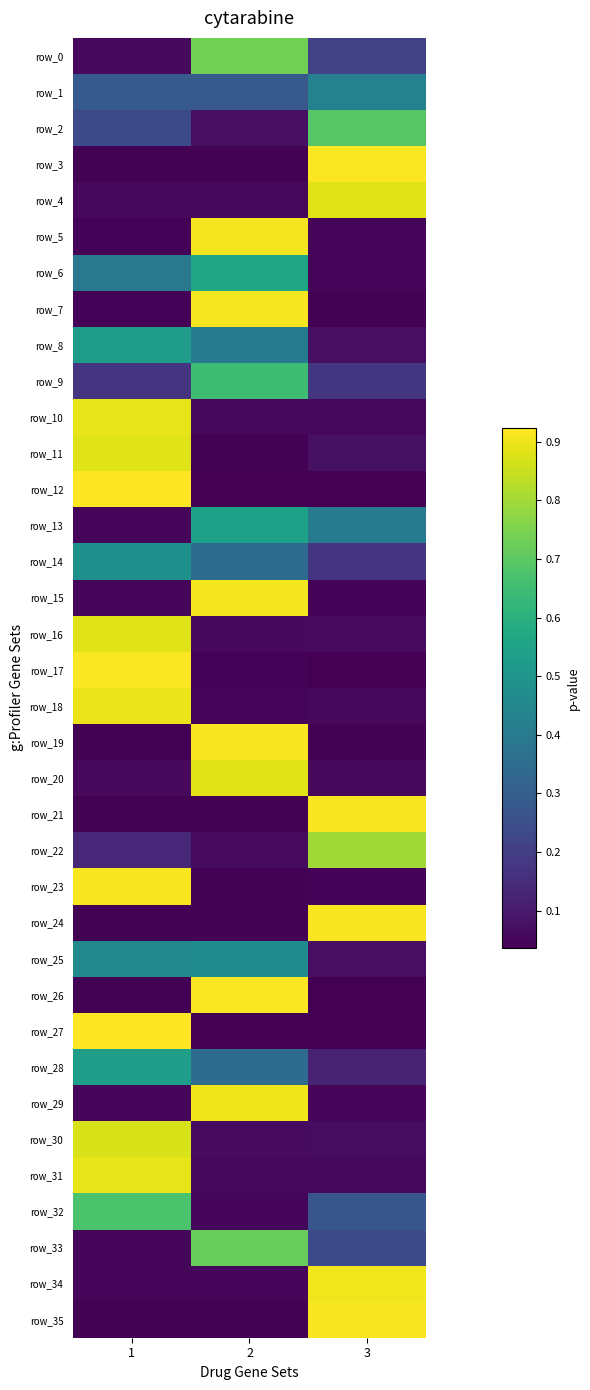

Which category has the lowest value in the row_21 series?

2